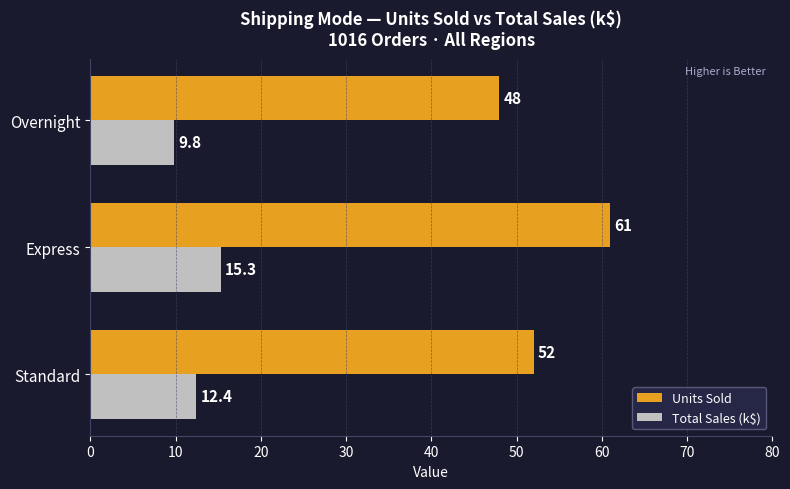

The value of Total Sales (k$) at Overnight is 9.8. True or false?

True